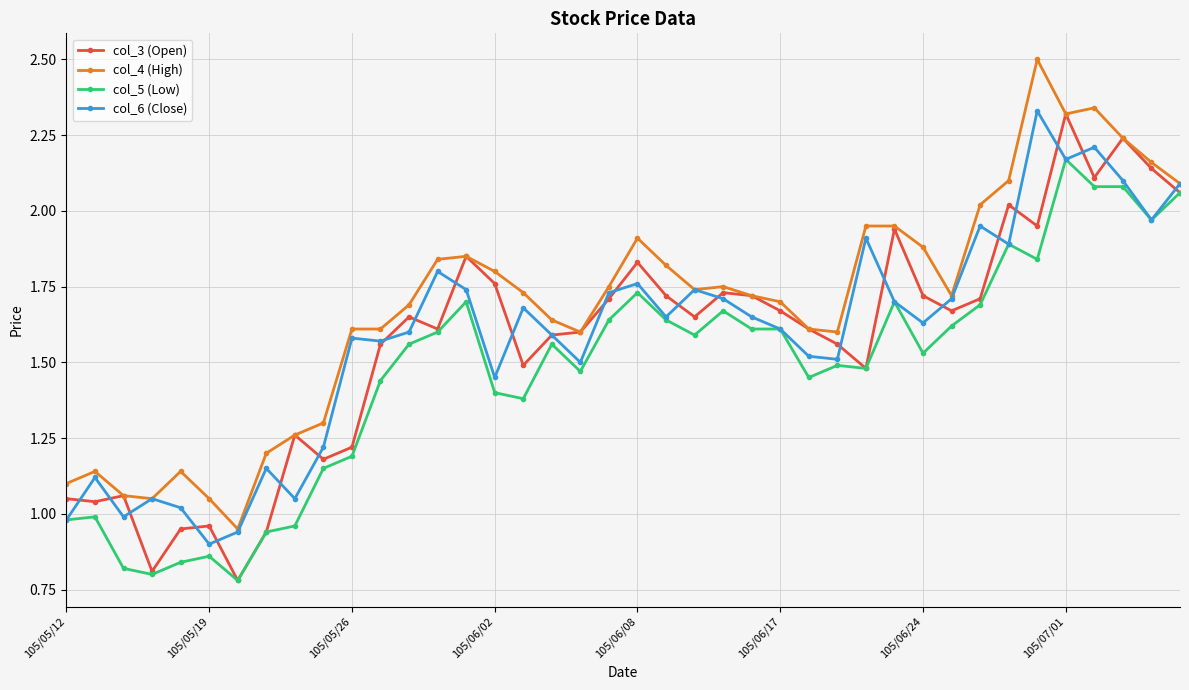

What is the maximum value shown in the chart?

2.5